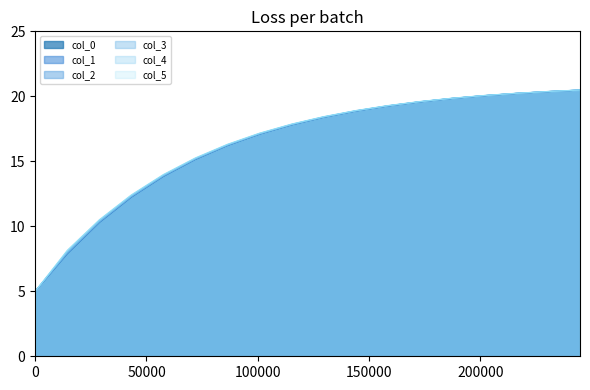

Which category has the highest value across all series?

244800